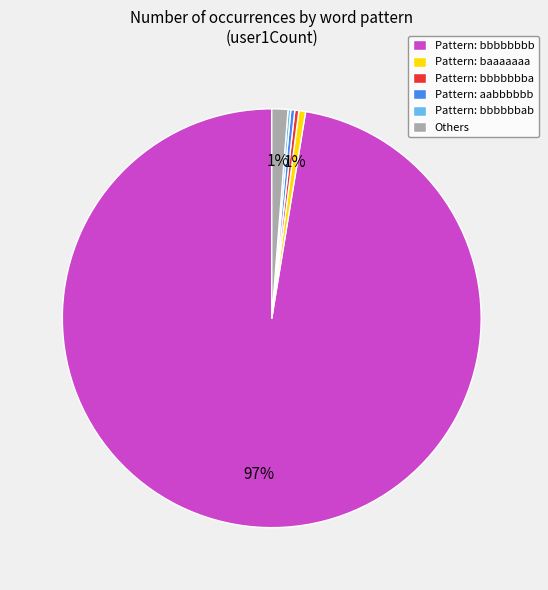

What is the largest slice in the pie chart?

Pattern: bbbbbbbb